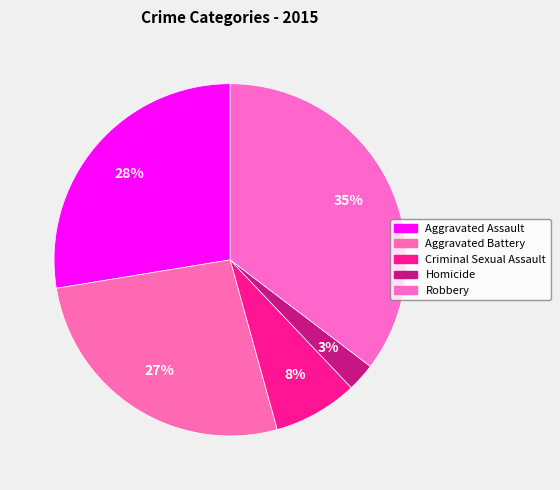

Do Aggravated Assault and Criminal Sexual Assault together represent more than half of the pie?

No